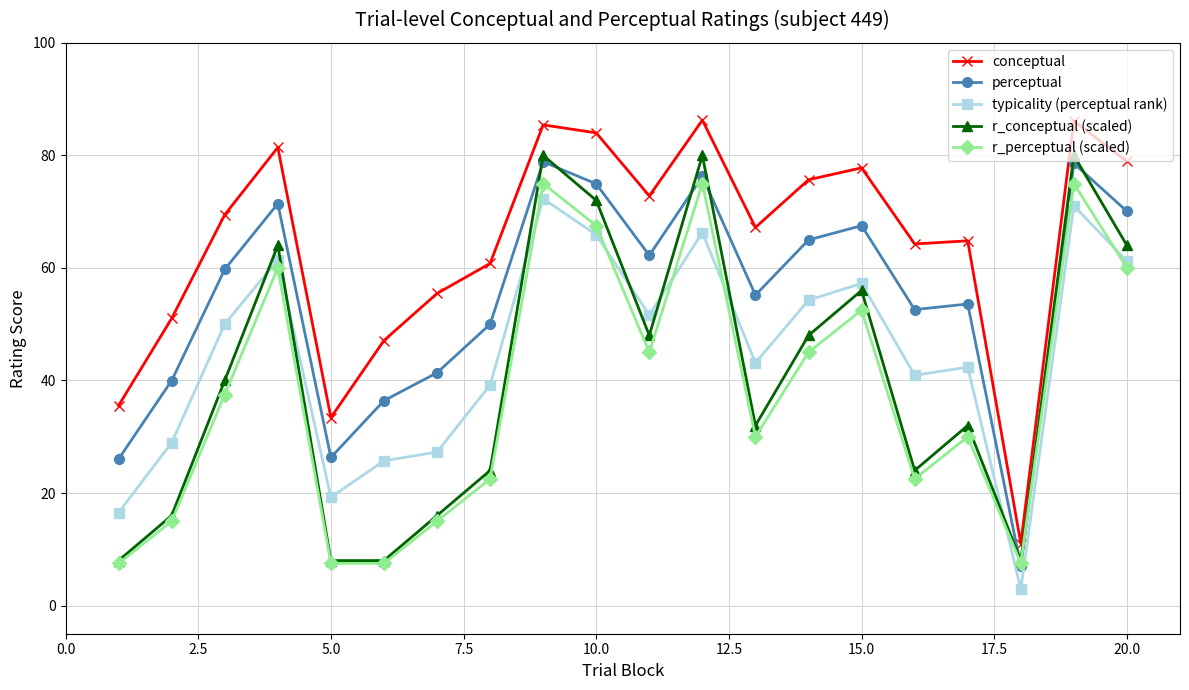

True or false: typicality (perceptual rank) and conceptual cross at least once.

False